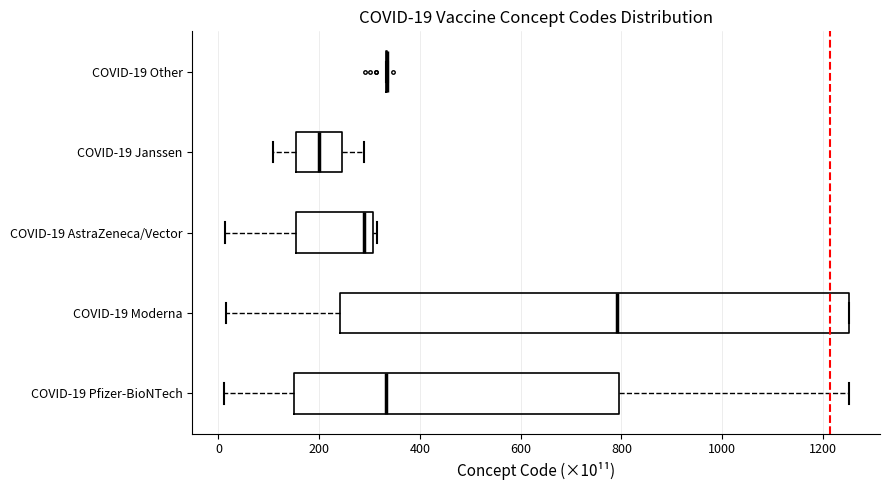

Comparing the boxes themselves (not the whiskers), which one is the widest?

COVID-19 Moderna